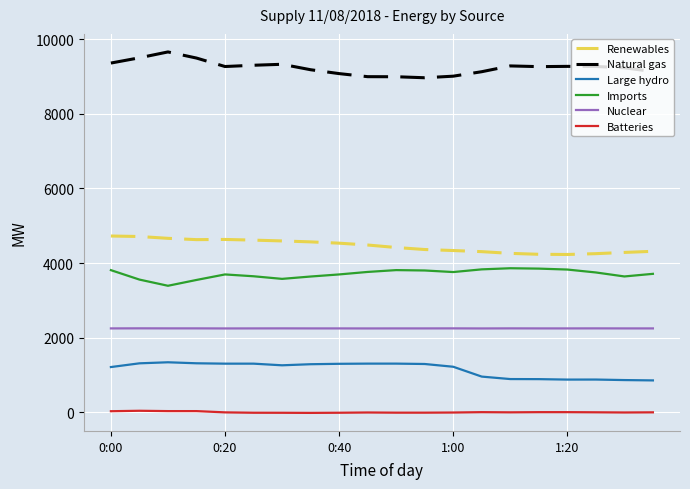

True or false: Nuclear and Batteries intersect in this chart.

False